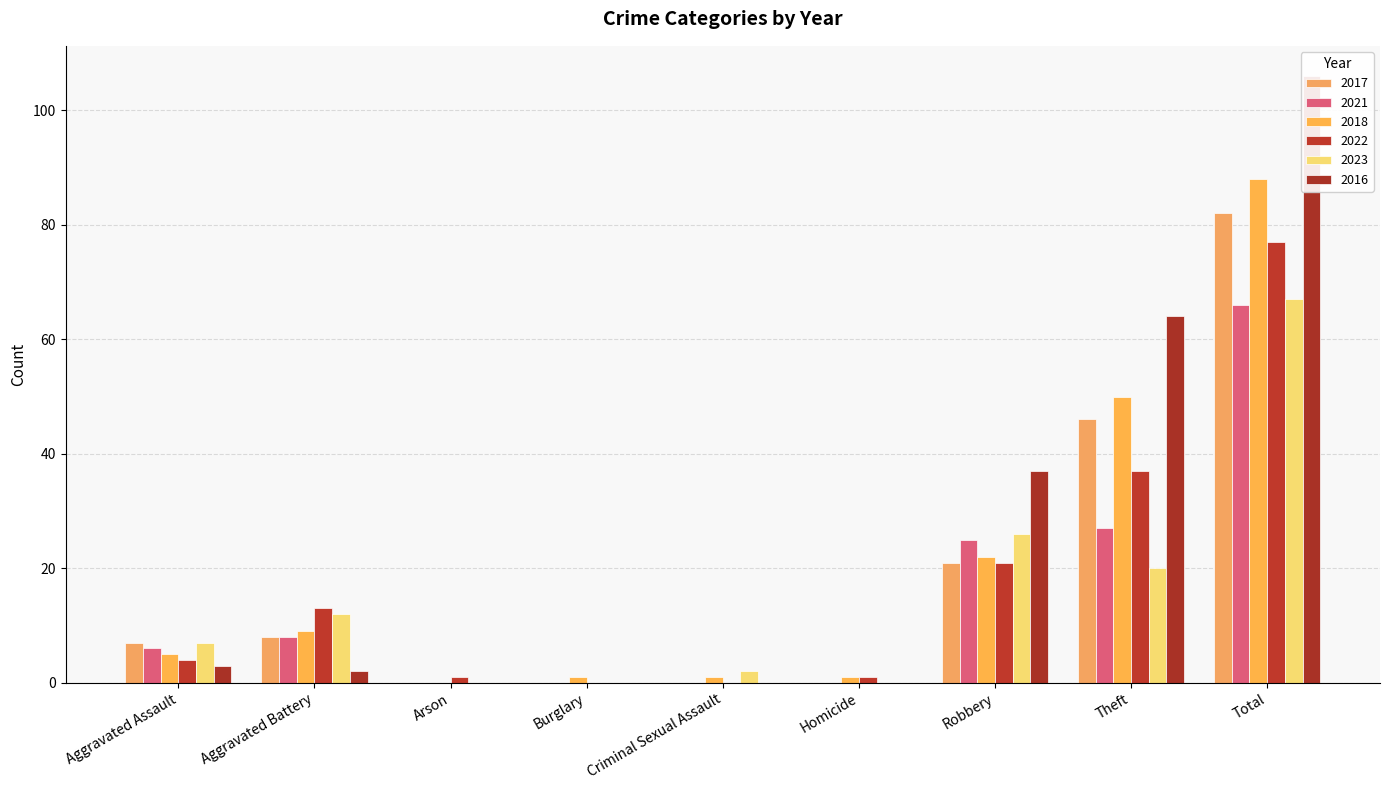

At how many categories does at least one series exceed 44?

2